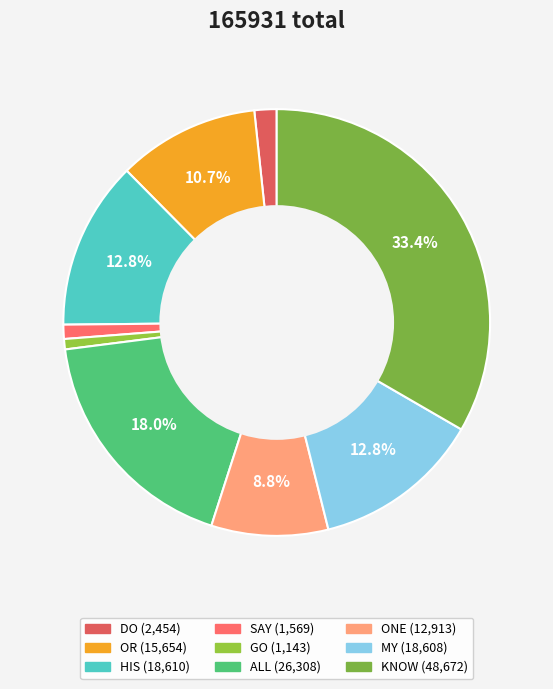

What is the ratio of the value at ONE to the value at KNOW?

0.3